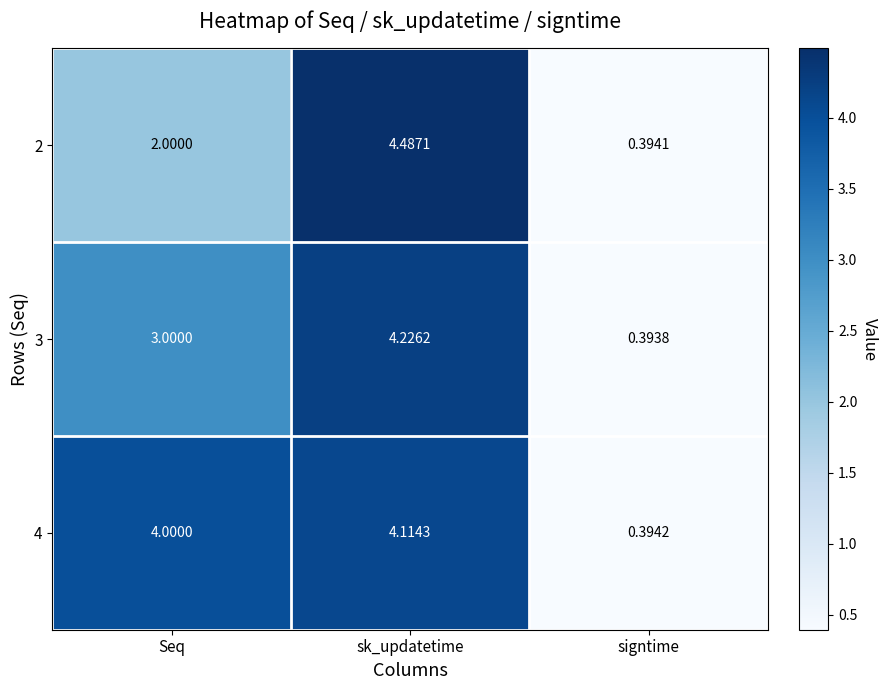

At which category is the sum across all series the highest?

sk_updatetime